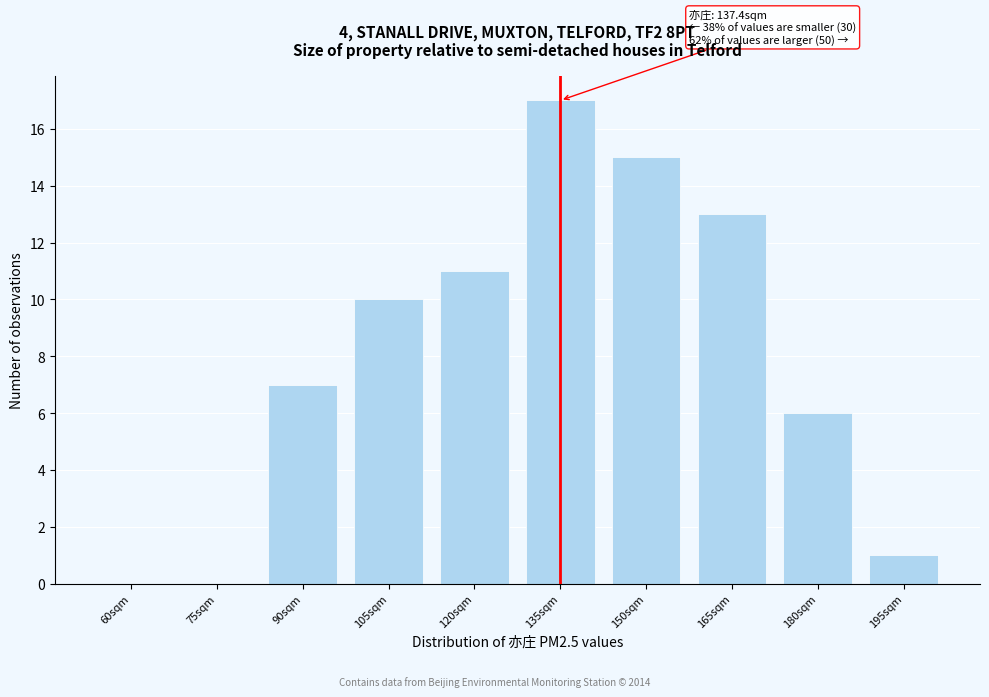

Reading left to right, extract all data points from this chart.

60sqm=0	75sqm=0	90sqm=7	105sqm=10	120sqm=11	135sqm=17	150sqm=15	165sqm=13	180sqm=6	195sqm=1